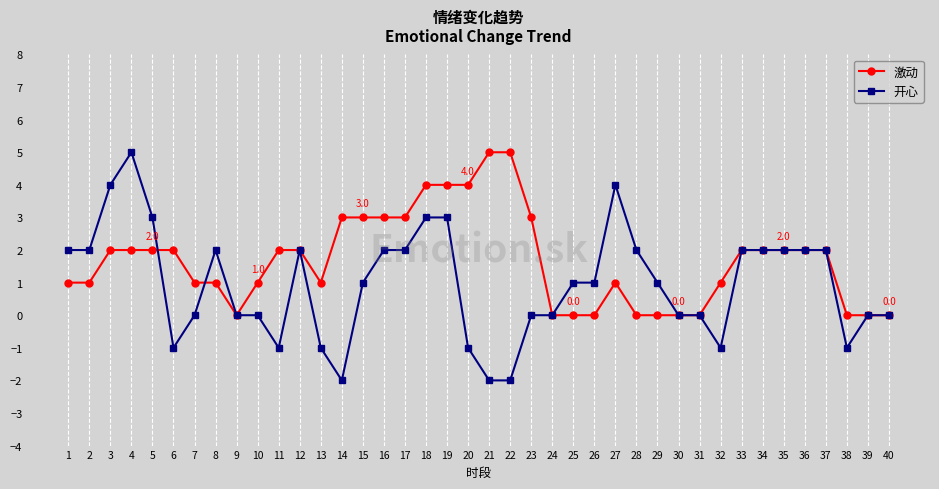

True or false: 开心 has more than 1 interior local peaks.

True